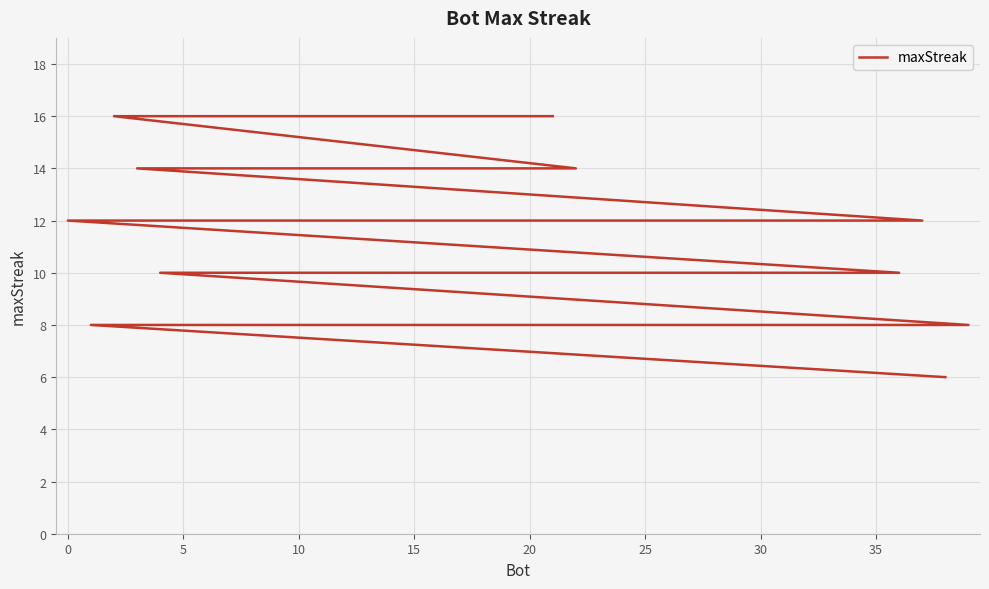

What is the value of the 35th point from the left?

8